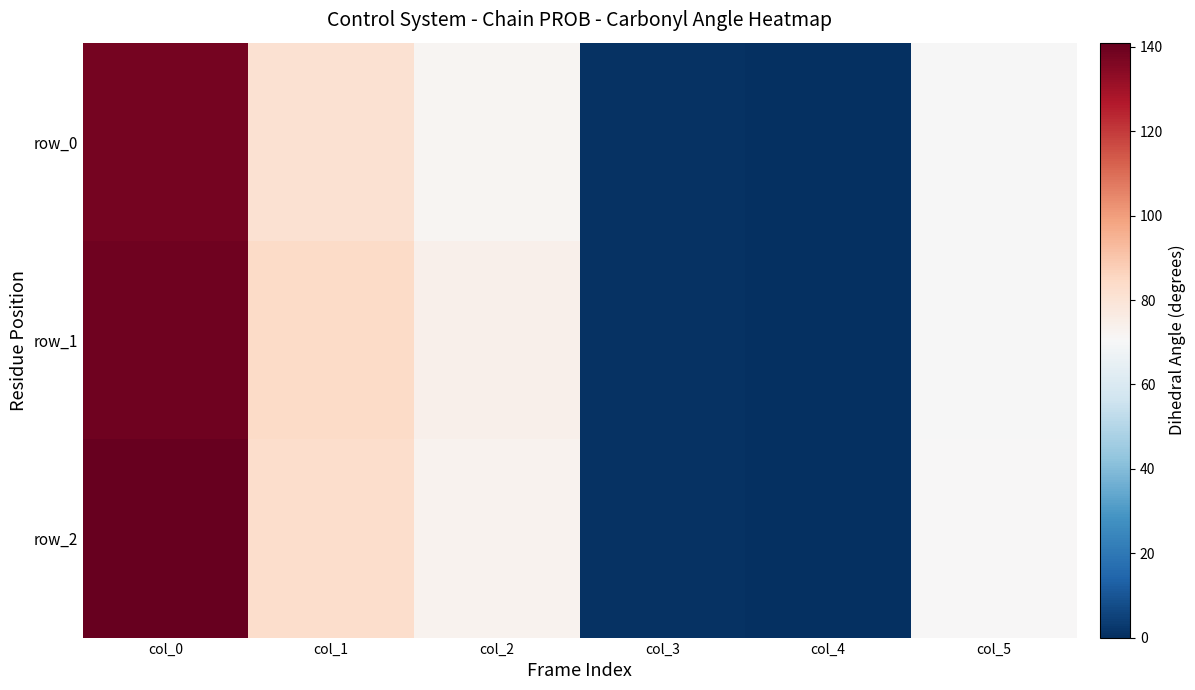

Reading right to left, list all the values displayed in this chart.

row_0: 70	0	1	72	81	138
row_1: 70	0	1	74	84	139
row_2: 71	0	1	73	83	141